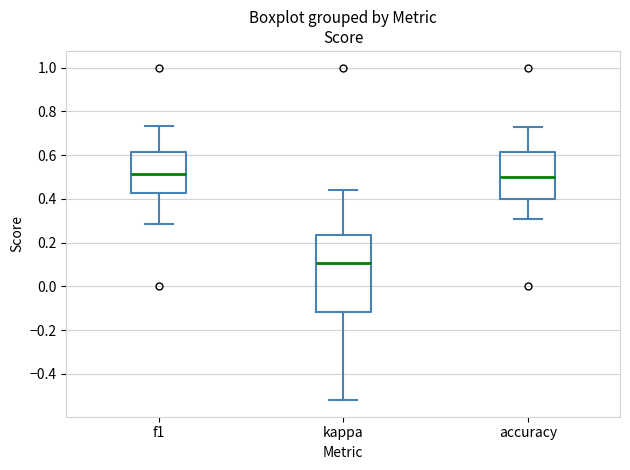

Reading left to right, transcribe this box plot: for each box, give where its median line is, the range the box spans, and where its two whiskers end, as read against the y-axis. The values are not printed on the chart, so give them approximately, as read against the axis.

f1: median 0.52, box 0.42 to 0.62, whiskers 0.28 to 0.74
kappa: median 0.10, box -0.12 to 0.24, whiskers -0.52 to 0.44
accuracy: median 0.50, box 0.40 to 0.62, whiskers 0.30 to 0.72